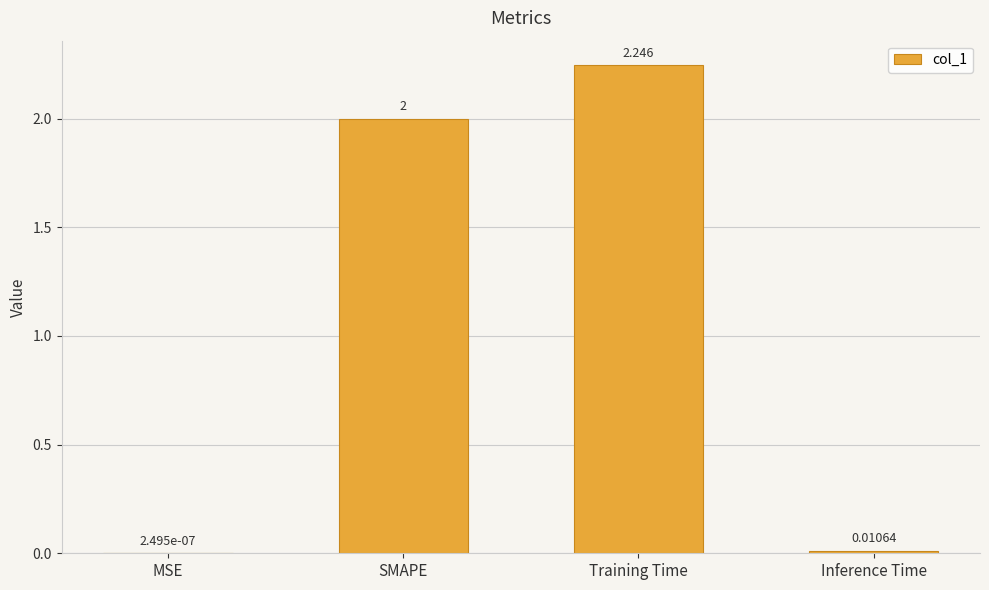

At which category does the chart reach its peak across all series?

Training Time